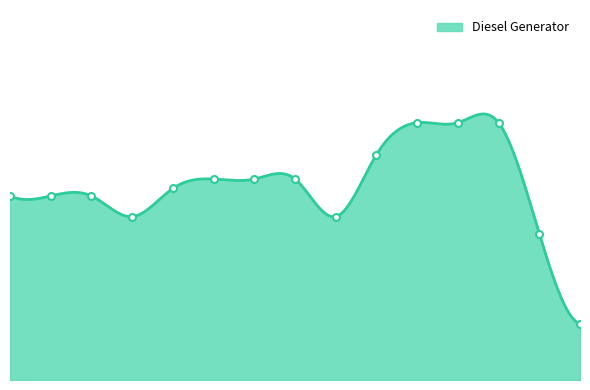

What is the difference between the maximum and second lowest values?

59